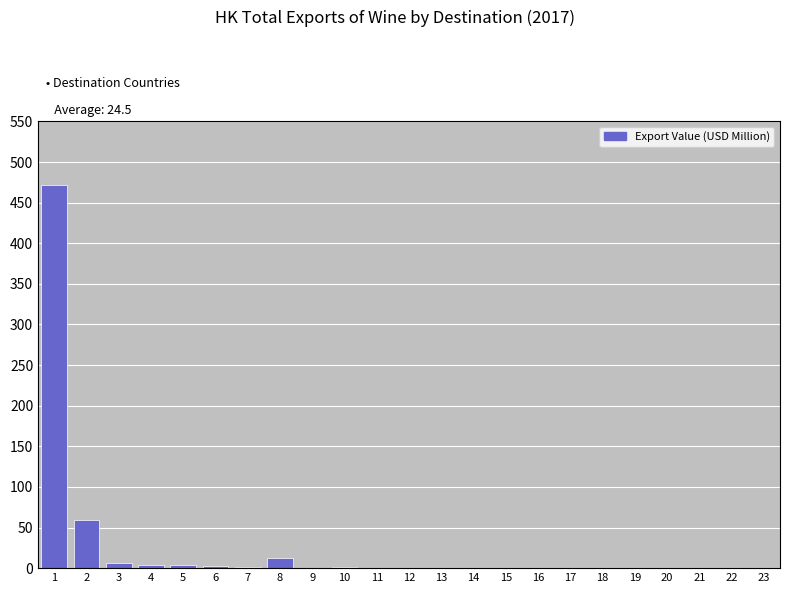

What is the sum of all values?

564.1